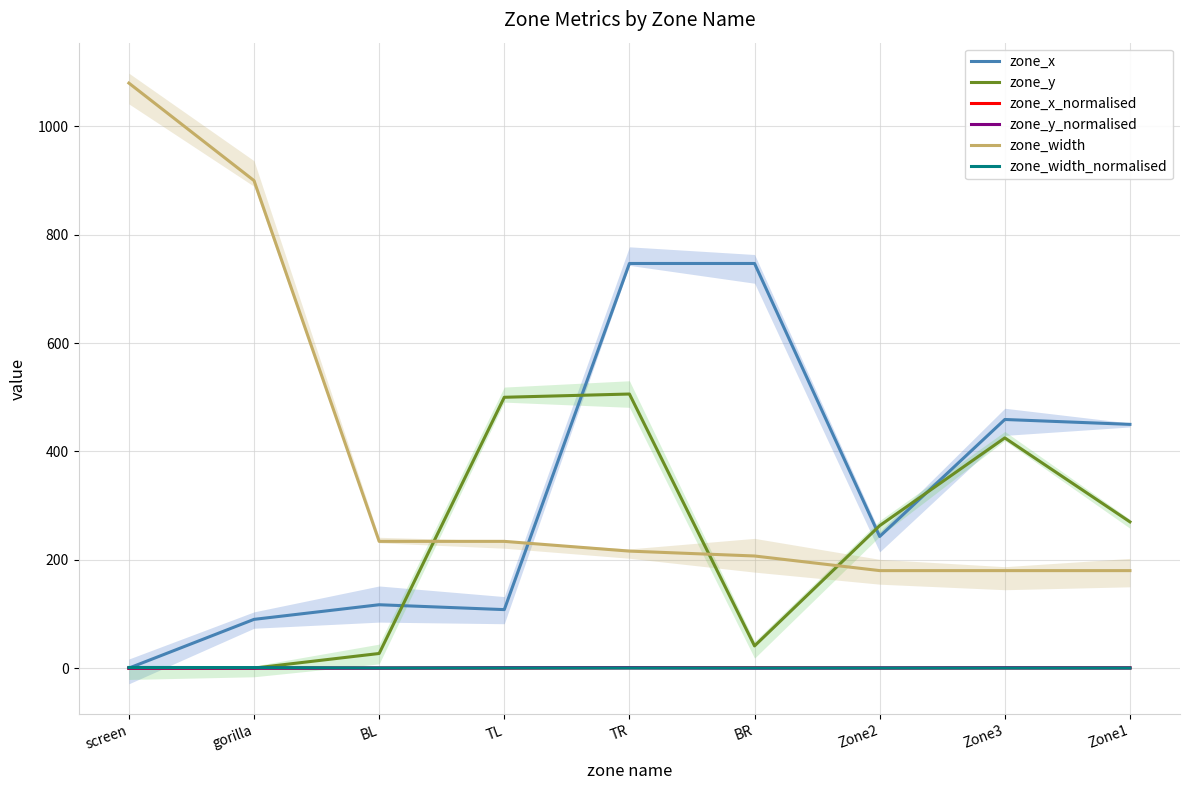

Between gorilla and TL, which series saw the biggest shift?

zone_width